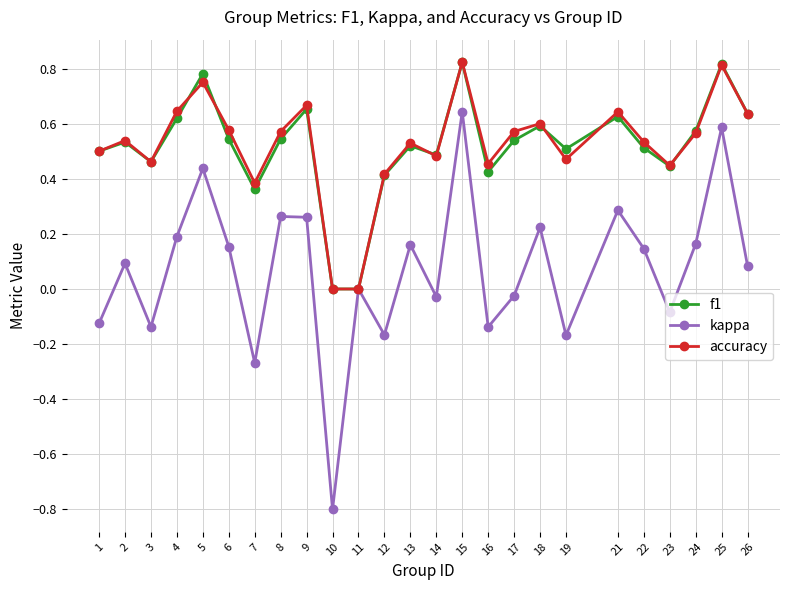

Does the chart have visible grid lines?

Yes